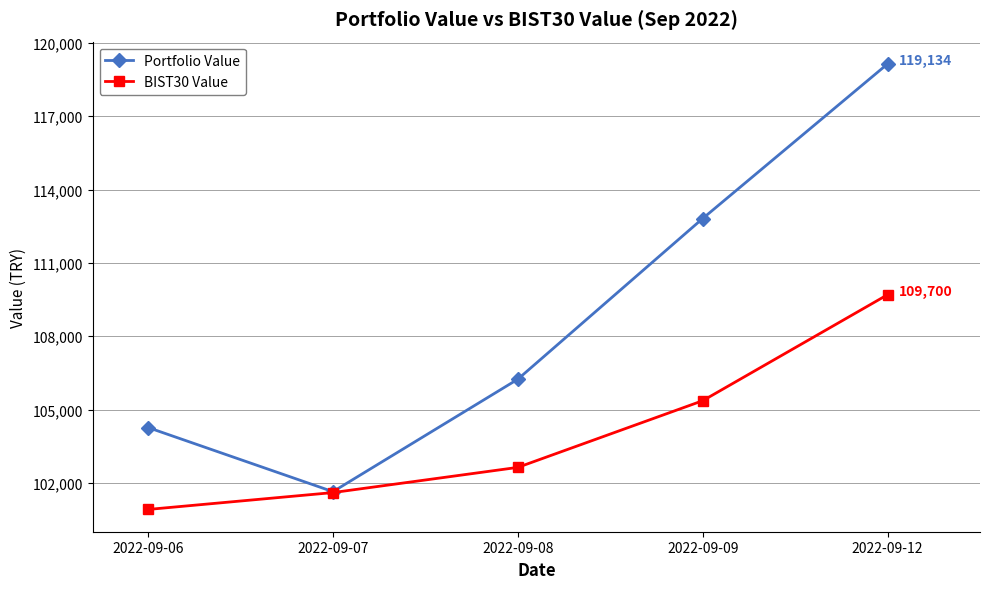

What is the difference between the Portfolio Value values at 2022-09-09 and 2022-09-12?

6319.6